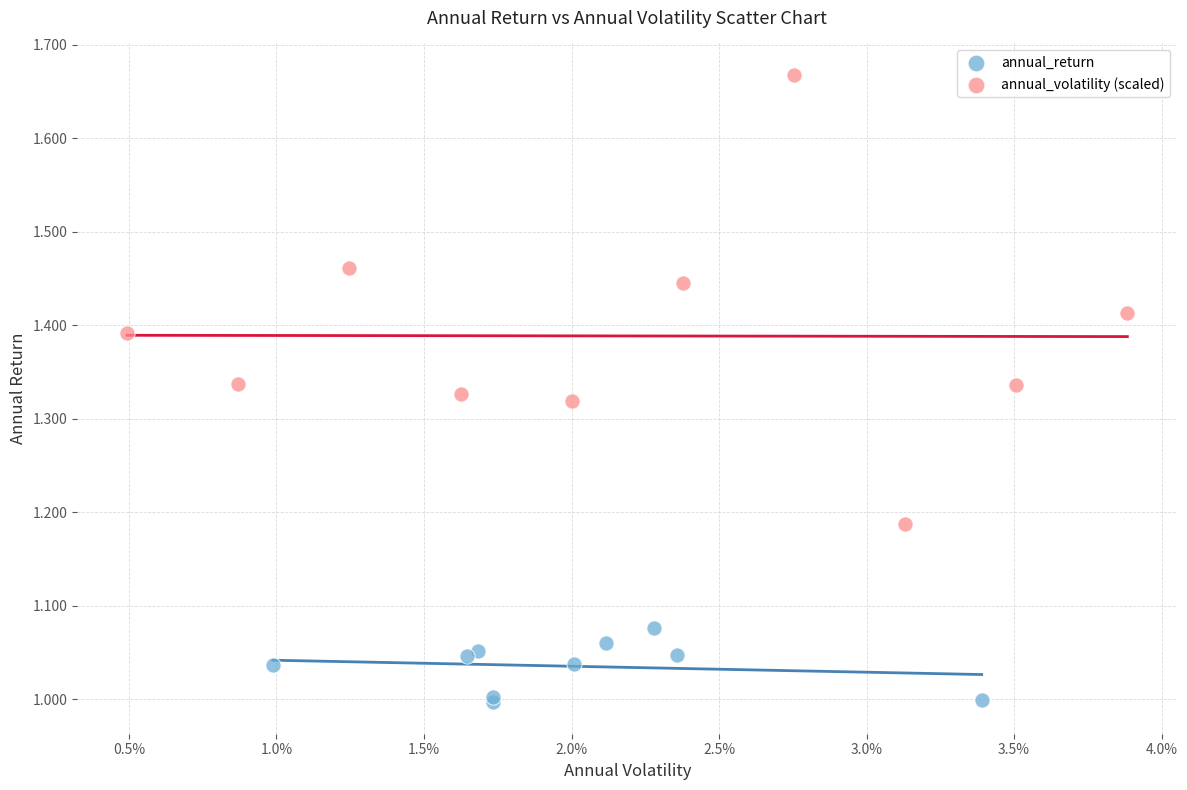

Which series contains the highest Y value?

annual_volatility (scaled)